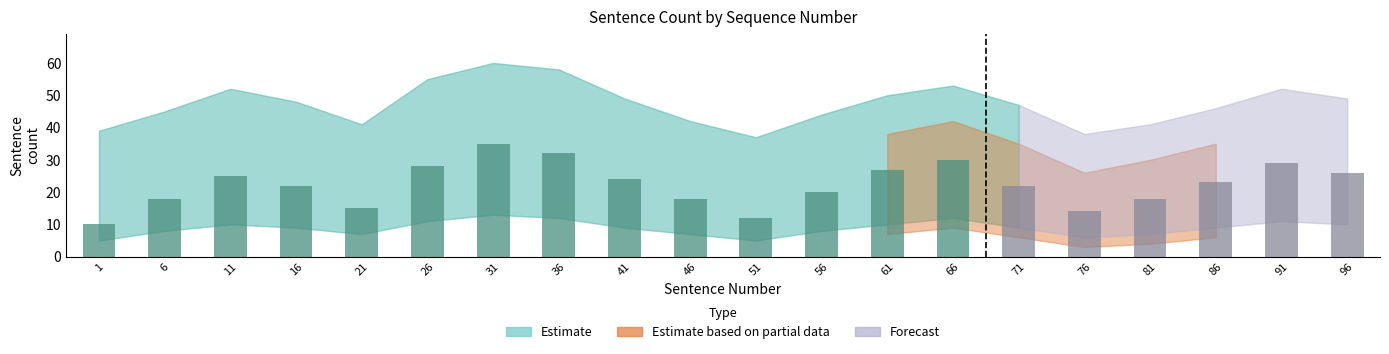

What is the maximum value shown in the chart?

35